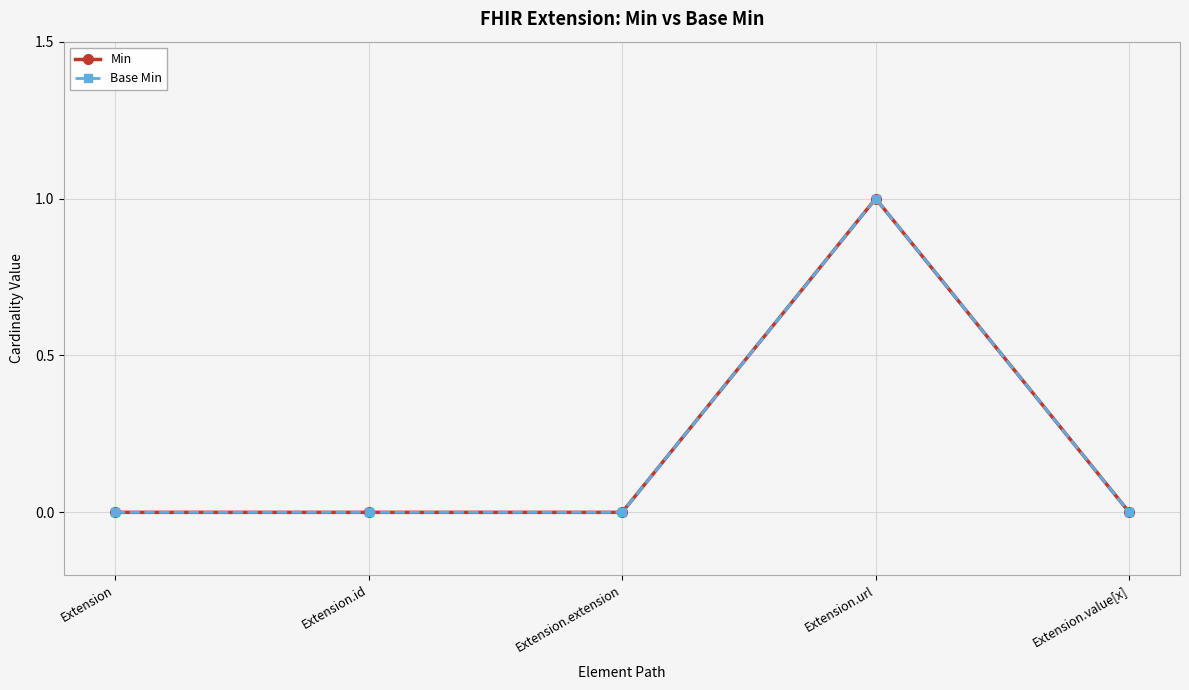

What is the highest value of the Base Min series?

1